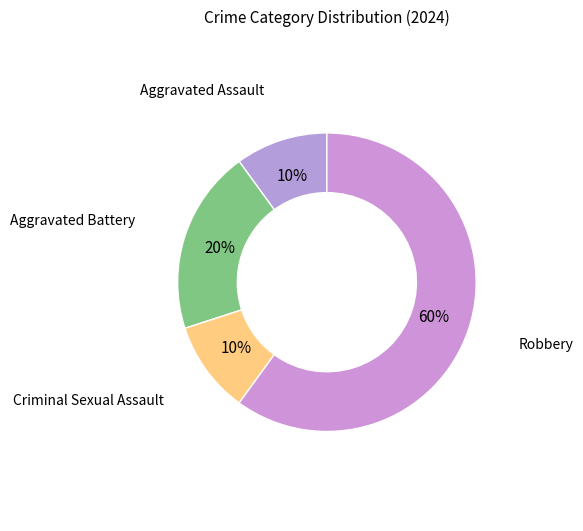

To the nearest percent, what is the average slice percentage?

25%